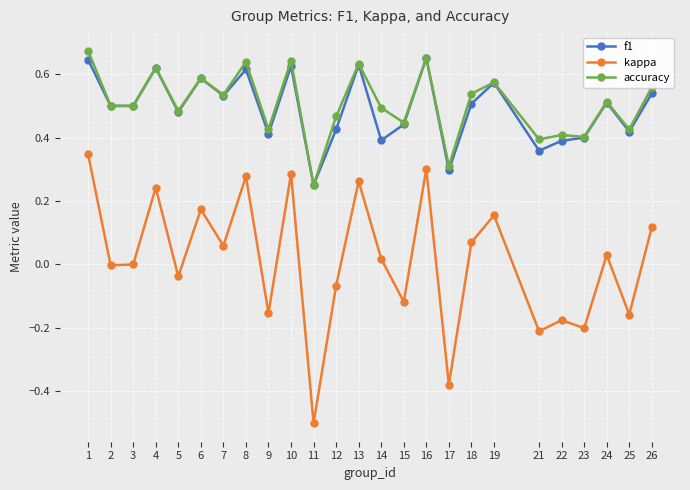

At which category does accuracy reach its first local peak?

4